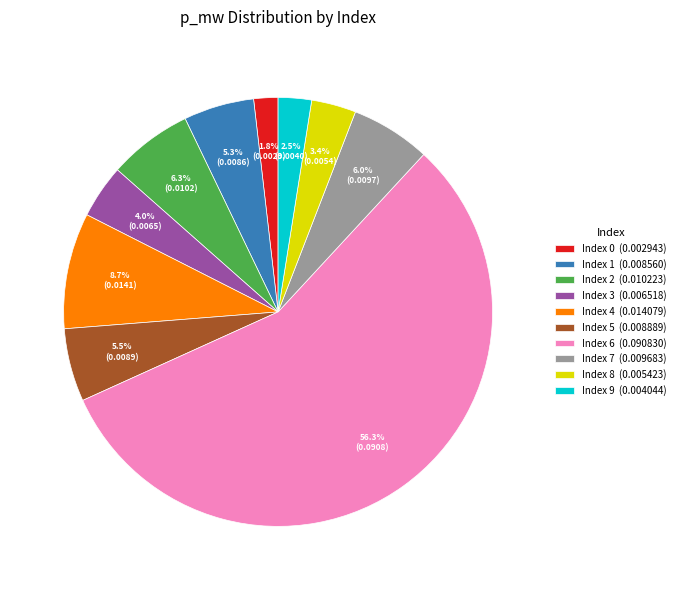

Does Index 6 (0.090830) account for over 50% of the chart?

Yes